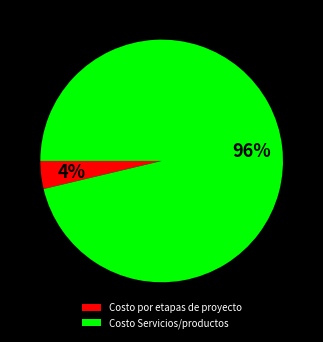

Is it true that Costo Servicios/productos is 96% of the pie?

True